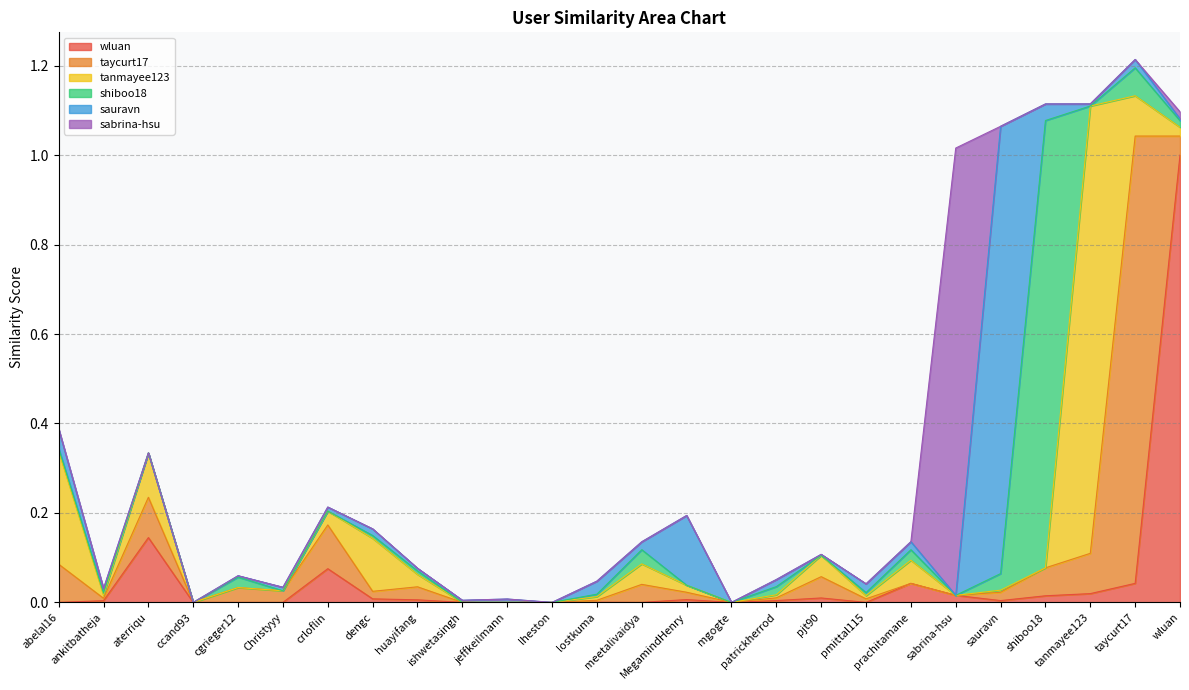

Is it true that sabrina-hsu equals -0.7 at pmittal115?

False